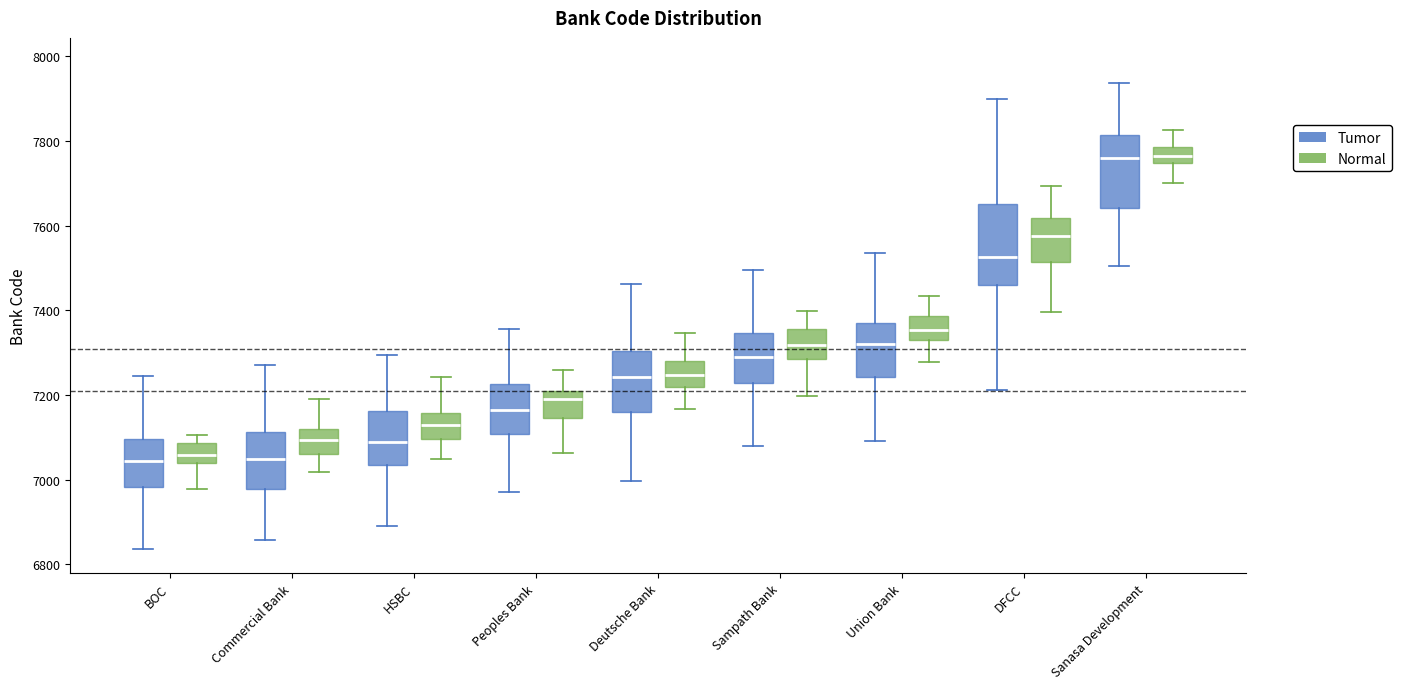

Where does the lower whisker of the box for Sampath Bank (Tumor) end on the y-axis? The values are not printed on the chart, so give them approximately, as read against the axis.

7080